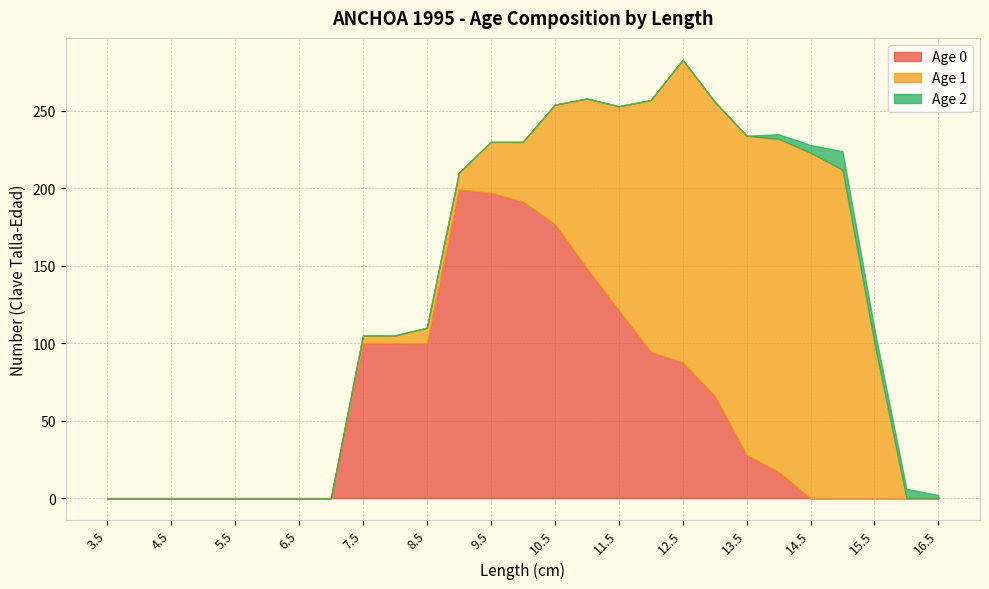

Between 13 and 15.5, which series saw the biggest shift?

Age 1